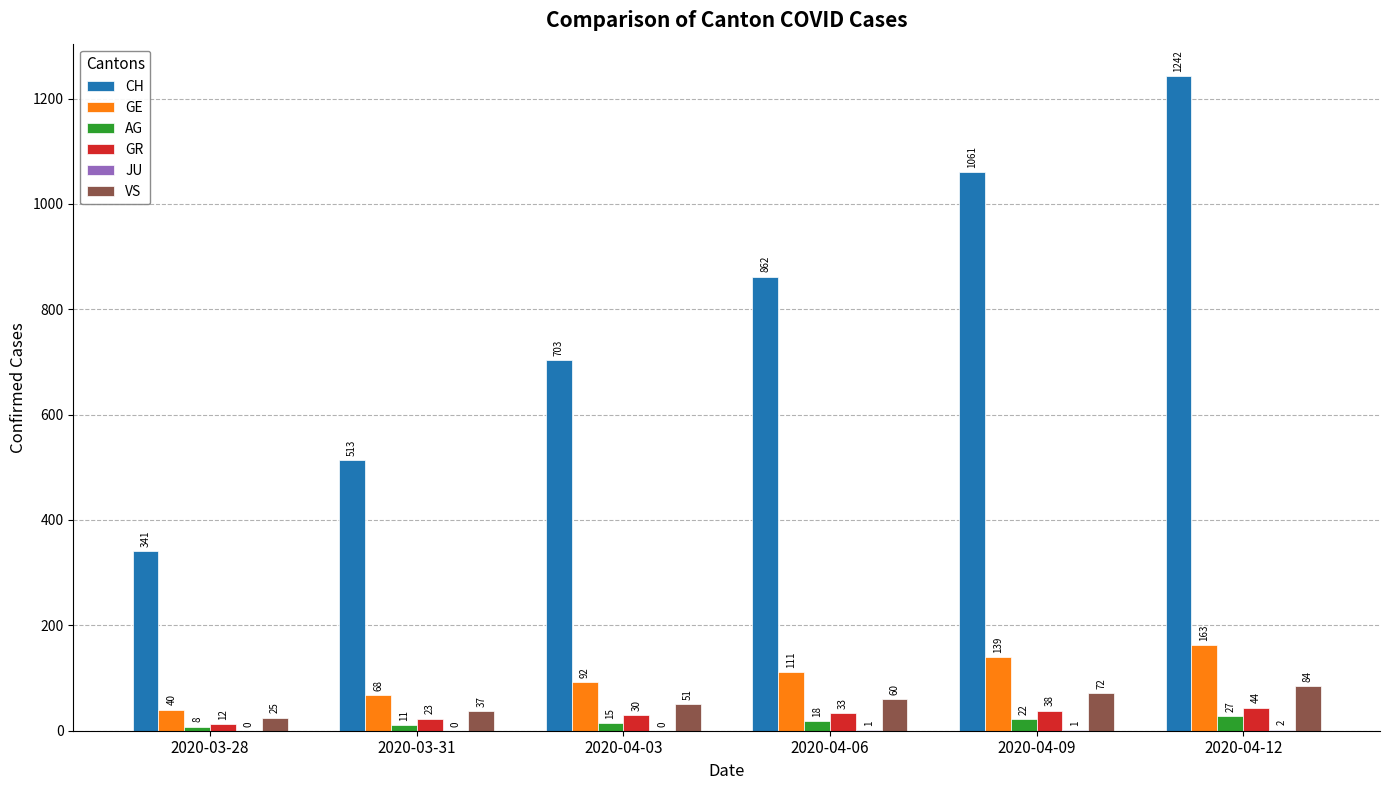

True or false: CH has a value of 1242 at 2020-04-12.

True